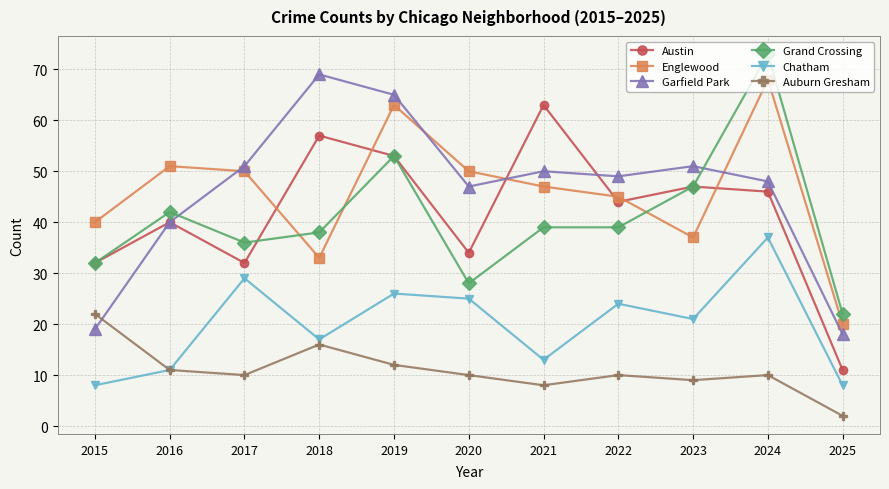

Does the chart have visible grid lines?

Yes